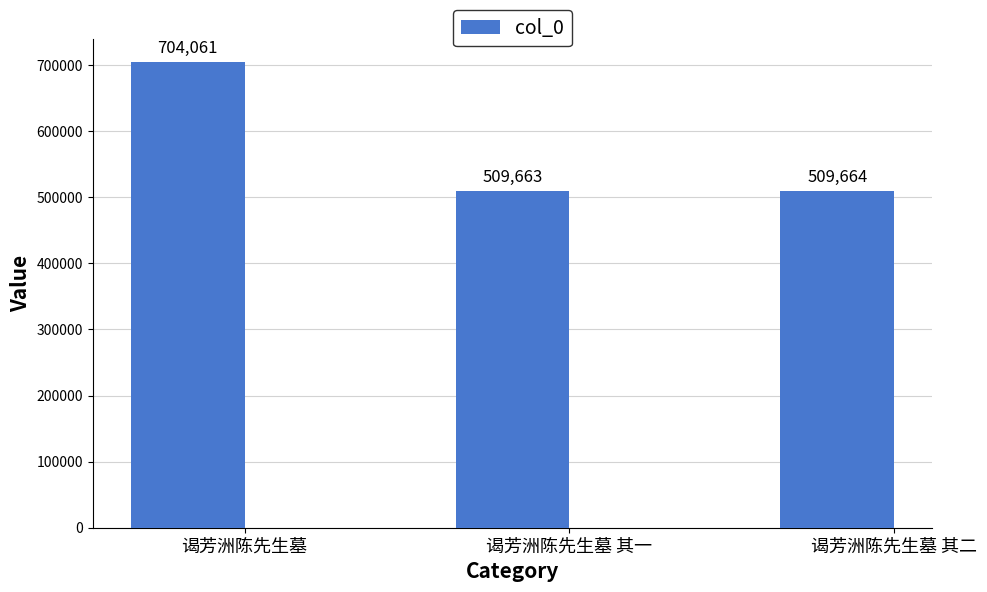

What is the difference between the values at 谒芳洲陈先生墓 其一 and 谒芳洲陈先生墓 其二?

1